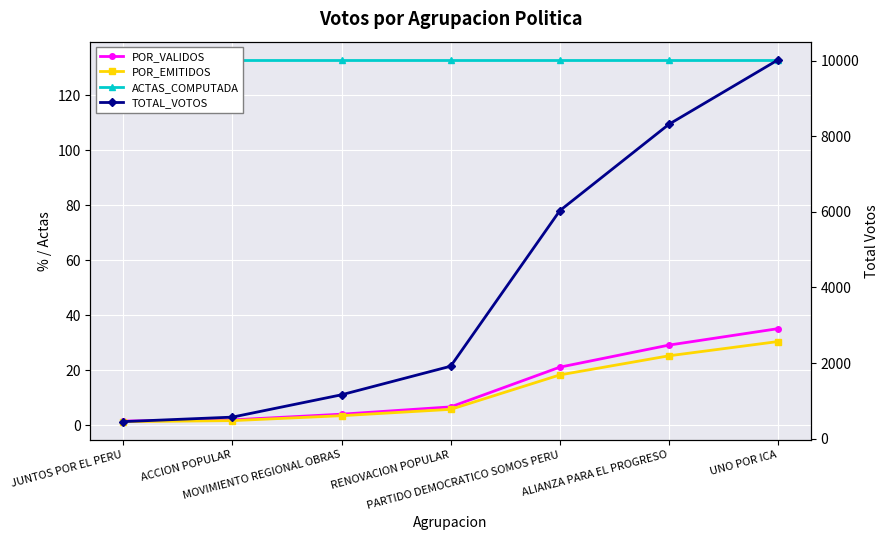

Reading right to left, extract all data points from this chart.

POR_VALIDOS: UNO POR ICA=35.2	ALIANZA PARA EL PROGRESO=29.2	PARTIDO DEMOCRATICO SOMOS PERU=21.2	RENOVACION POPULAR=6.7	MOVIMIENTO REGIONAL OBRAS=4.1	ACCION POPULAR=2.0	JUNTOS POR EL PERU=1.6
POR_EMITIDOS: UNO POR ICA=30.5	ALIANZA PARA EL PROGRESO=25.3	PARTIDO DEMOCRATICO SOMOS PERU=18.4	RENOVACION POPULAR=5.8	MOVIMIENTO REGIONAL OBRAS=3.5	ACCION POPULAR=1.7	JUNTOS POR EL PERU=1.4
ACTAS_COMPUTADA: UNO POR ICA=133.0	ALIANZA PARA EL PROGRESO=133.0	PARTIDO DEMOCRATICO SOMOS PERU=133.0	RENOVACION POPULAR=133.0	MOVIMIENTO REGIONAL OBRAS=133.0	ACCION POPULAR=133.0	JUNTOS POR EL PERU=133.0
TOTAL_VOTOS: UNO POR ICA=10024.0	ALIANZA PARA EL PROGRESO=8319.0	PARTIDO DEMOCRATICO SOMOS PERU=6033.0	RENOVACION POPULAR=1917.0	MOVIMIENTO REGIONAL OBRAS=1161.0	ACCION POPULAR=570.0	JUNTOS POR EL PERU=451.0